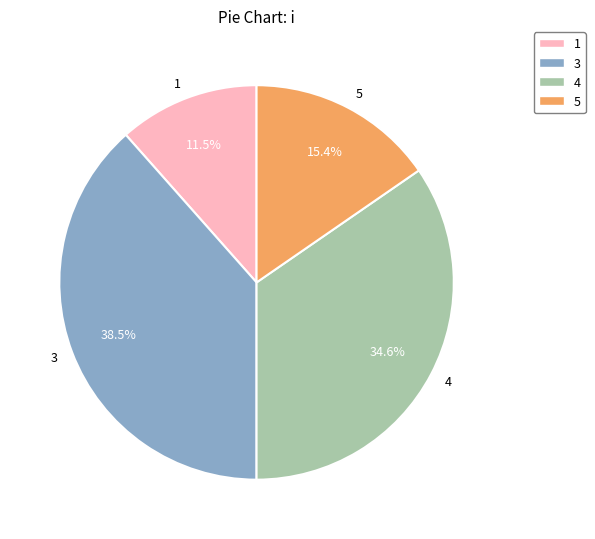

Which slice is the largest?

3